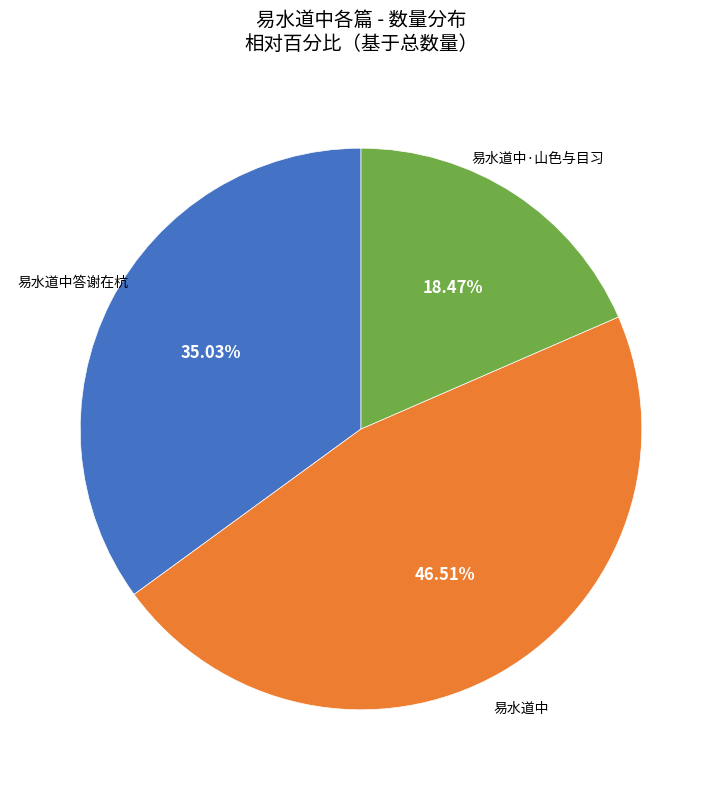

To the nearest percent, what is the combined percentage of 易水道中·山色与目习 and 易水道中答谢在杭?

53%